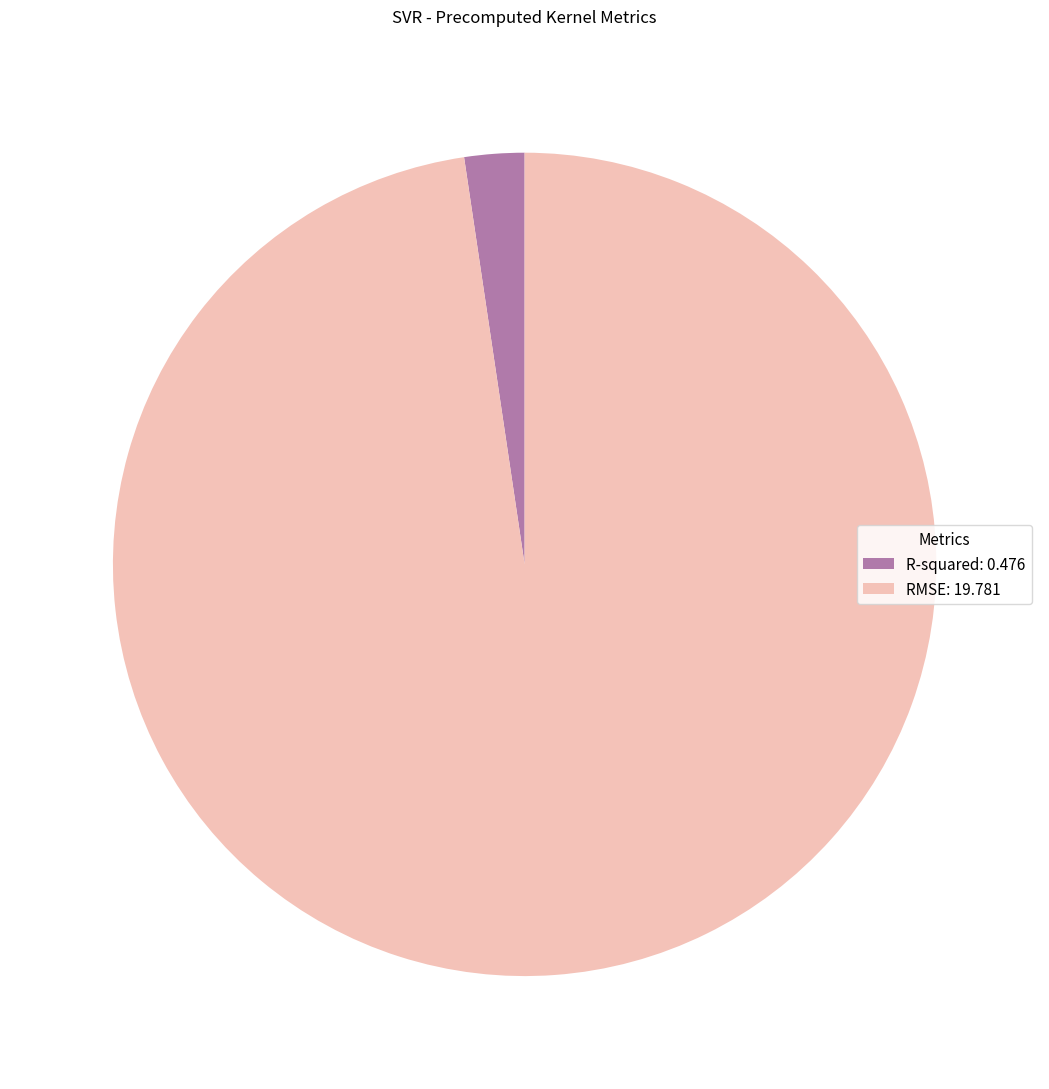

Which has a higher value, RMSE: 19.781 or R-squared: 0.476?

RMSE: 19.781